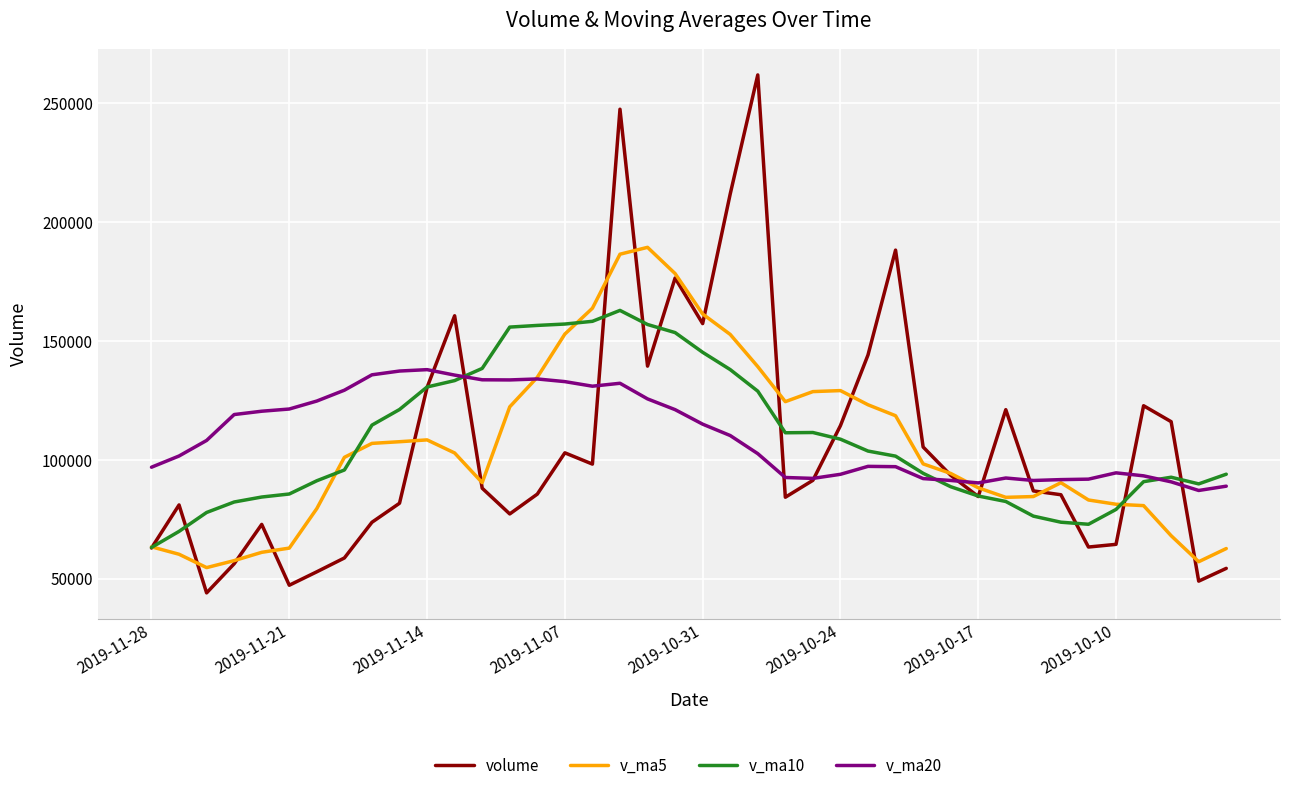

What is the smallest value displayed?

43998.9